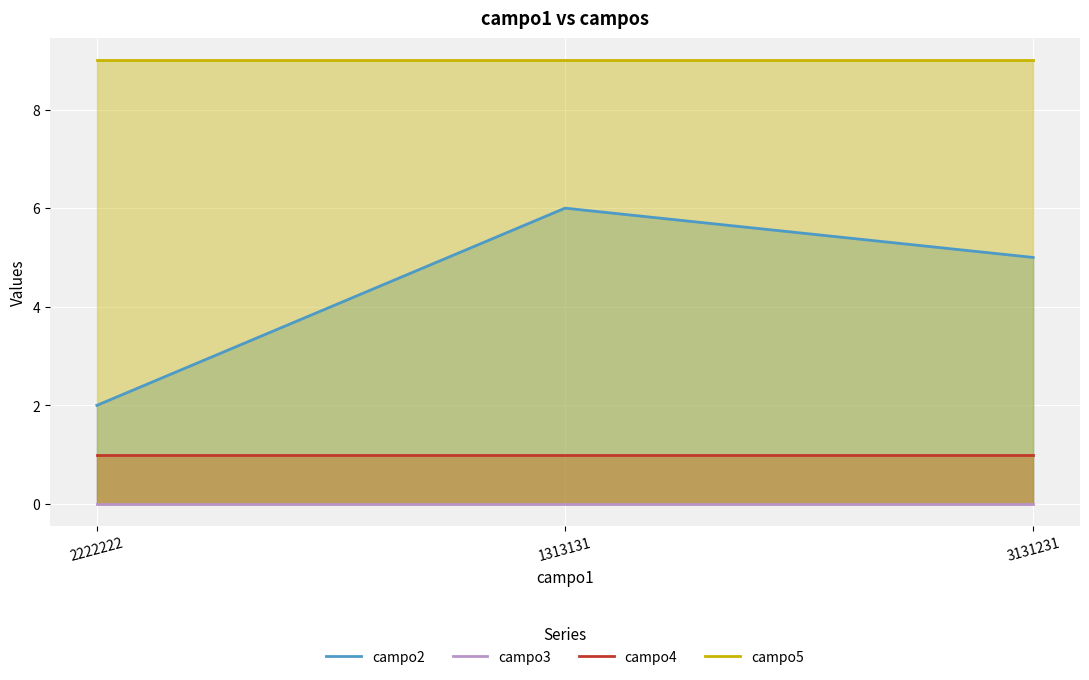

What is the difference between the maximum and minimum values in the campo2 series?

4